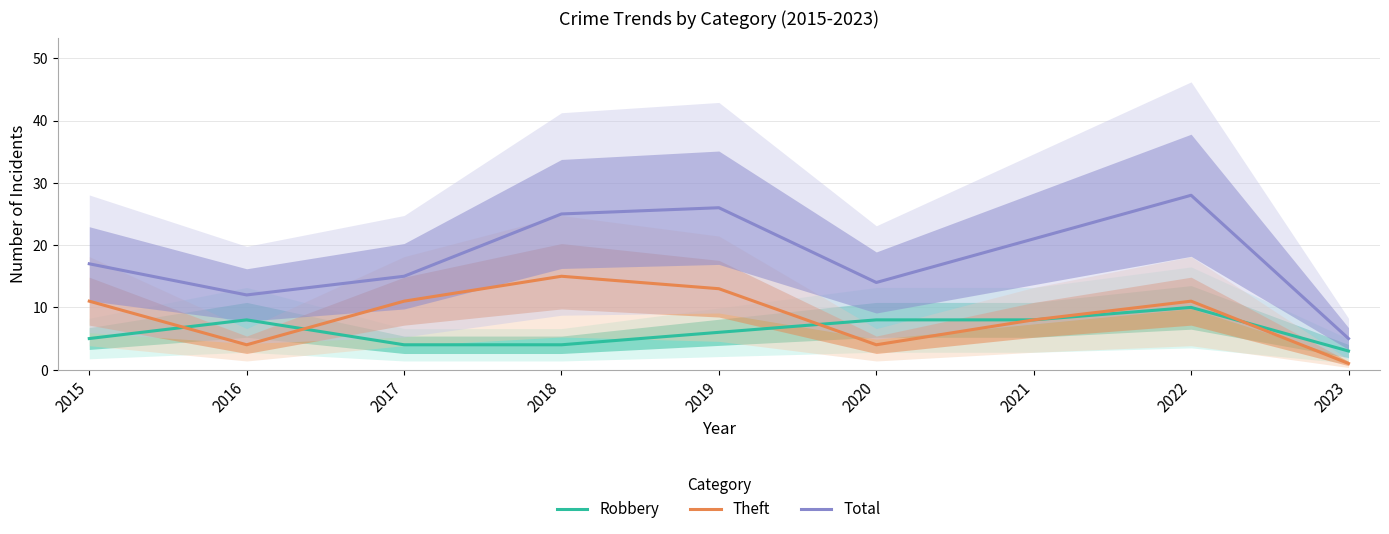

Reading left to right, transcribe all the data shown in this chart.

Robbery: 5	8	4	4	6	8	8	10	3
Theft: 11	4	11	15	13	4	8	11	1
Total: 17	12	15	25	26	14	21	28	5